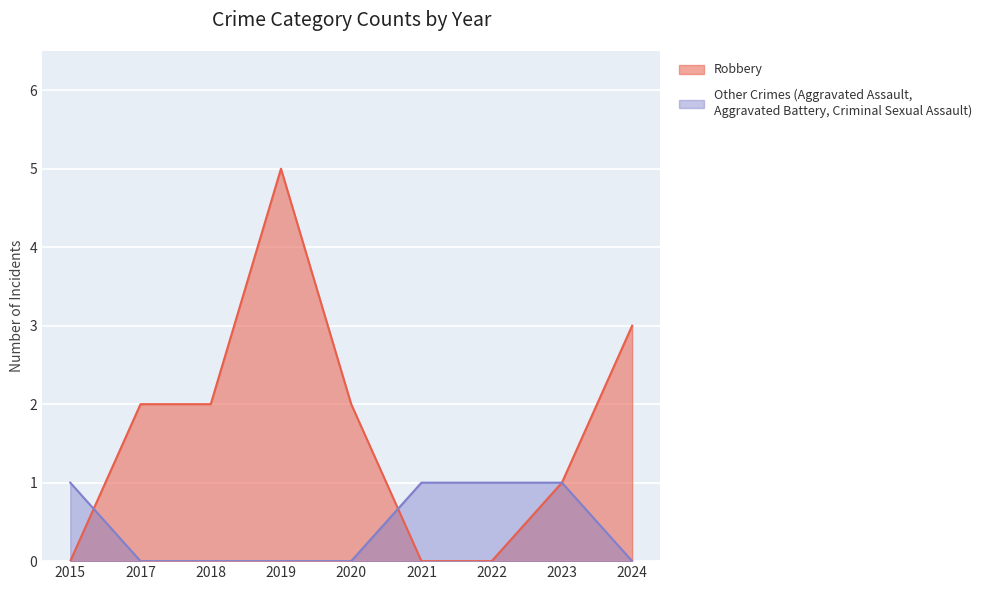

Which category has the lowest value in the Other Crimes series?

2017